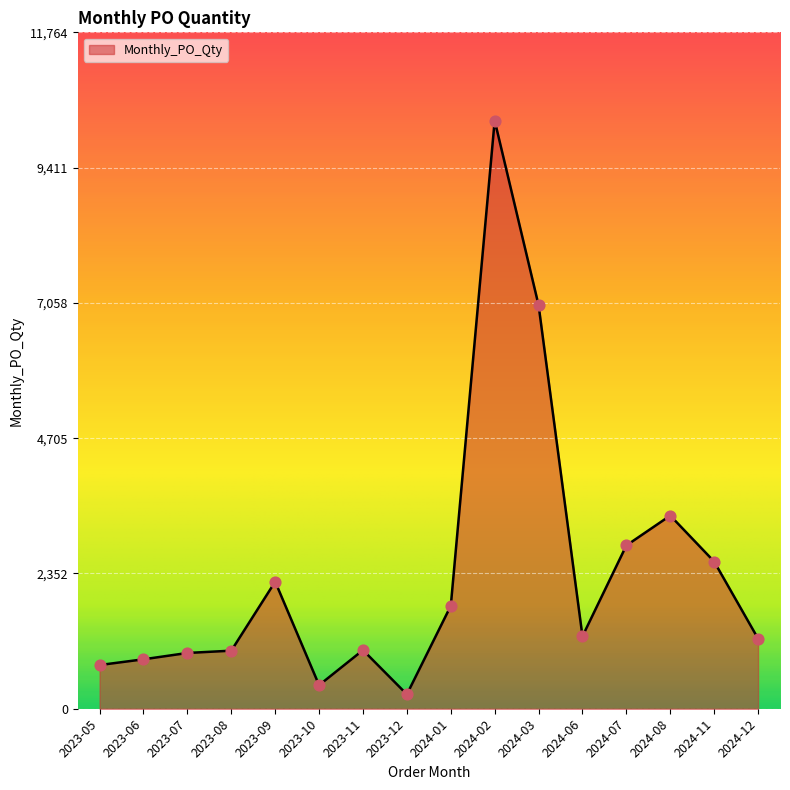

What is the change in value from 2023-06 to 2024-06?

+400